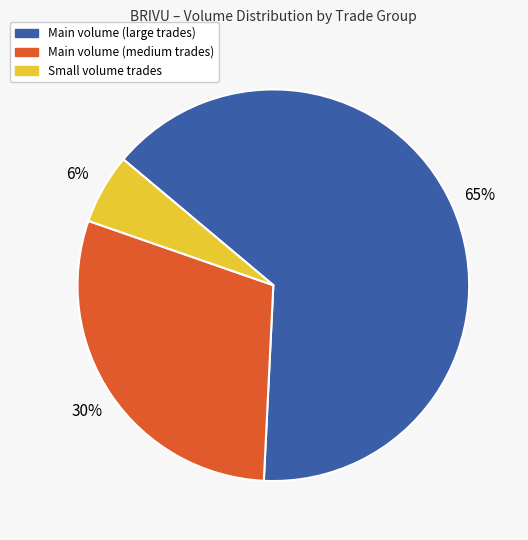

How many segments does this pie chart have?

3